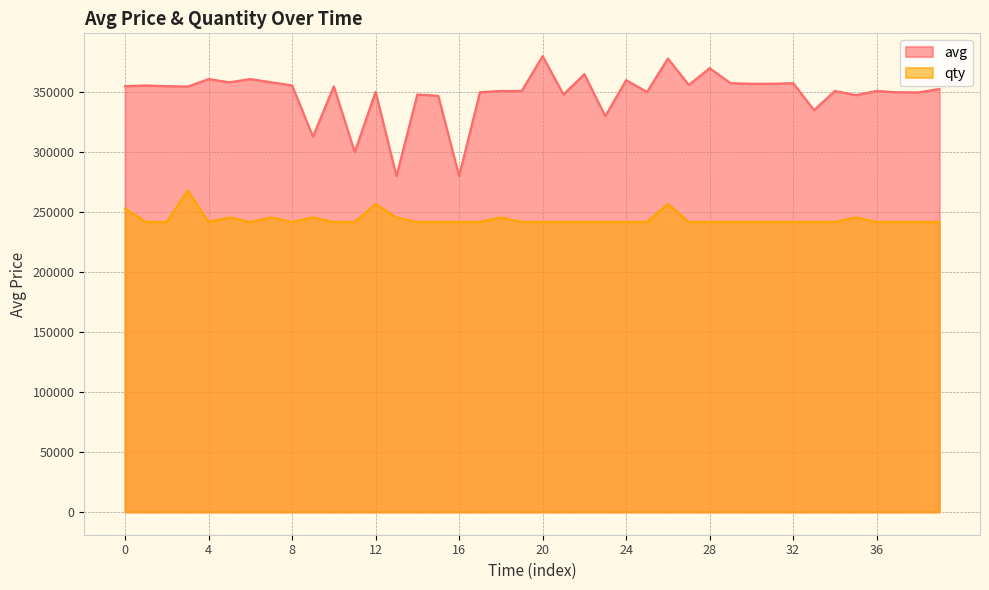

How many interior local peaks does the qty series have?

8